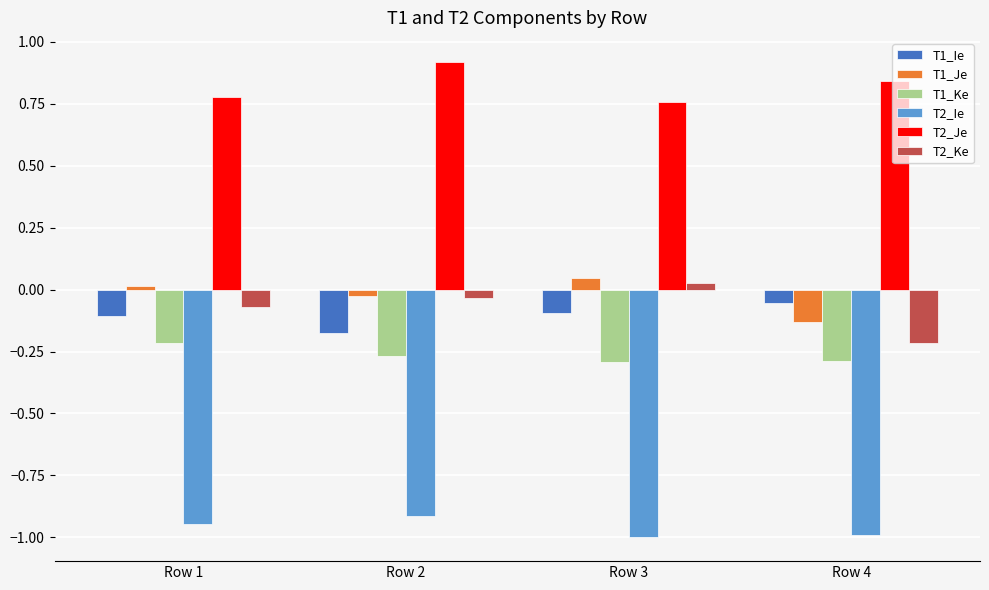

At Row 4, list the series in order from smallest to largest.

T2_Ie, T1_Ke, T2_Ke, T1_Je, T1_Ie, T2_Je